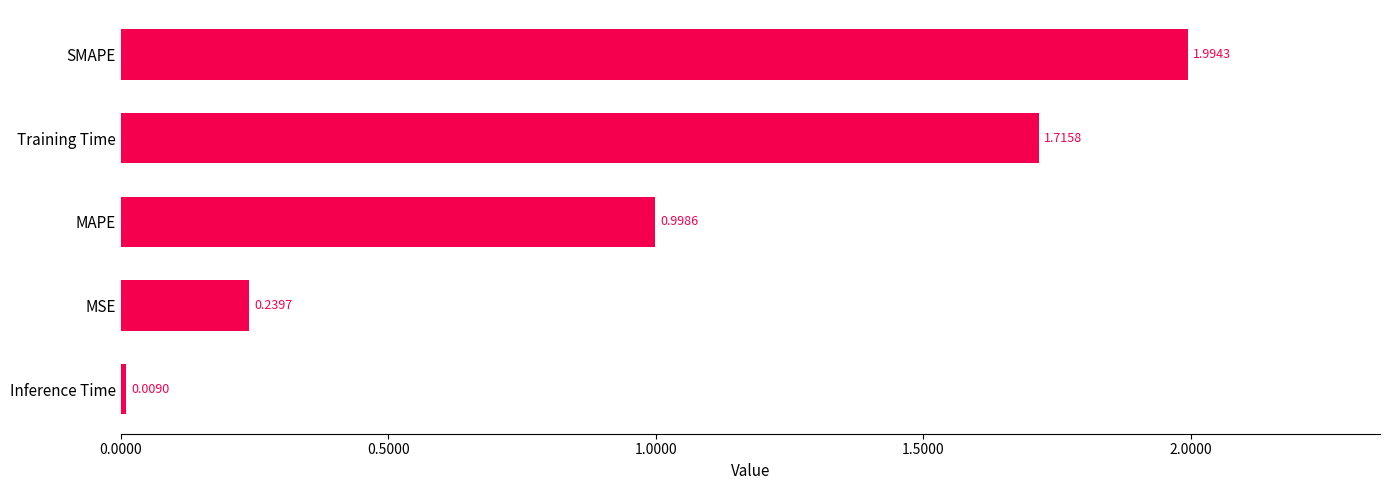

Which has a higher value, MAPE or Training Time?

Training Time